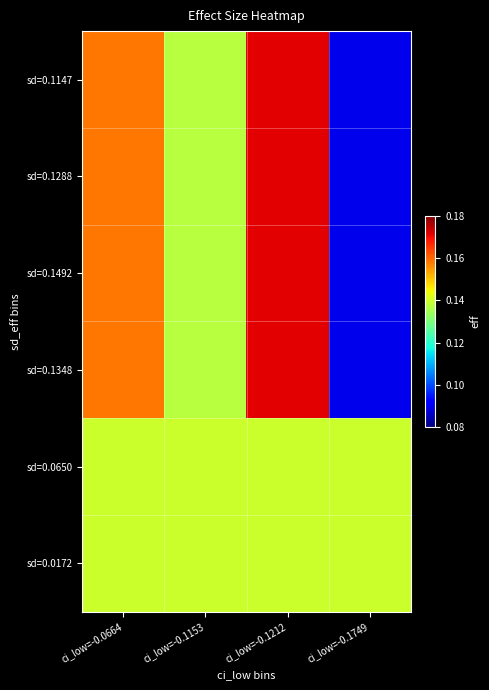

Which series has the largest range (max minus min)?

sd=0.1147